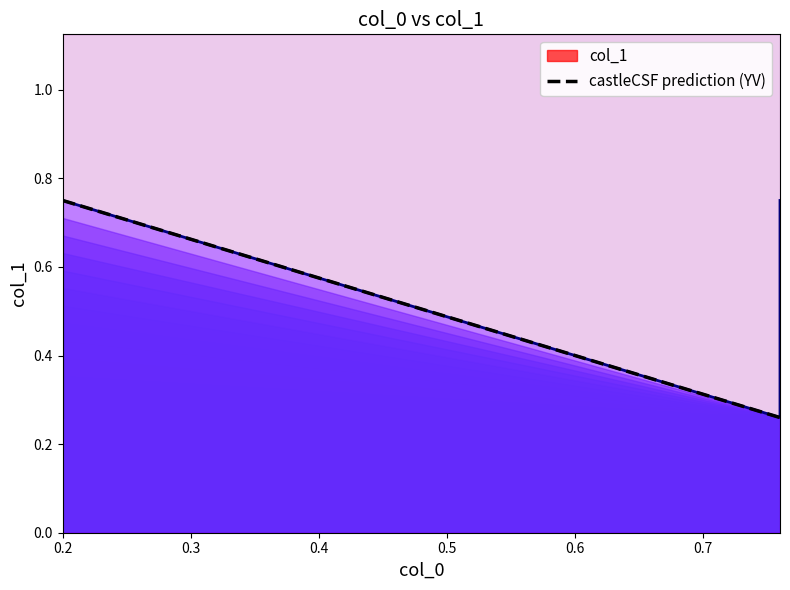

Reading left to right, list all the values displayed in this chart.

0.2=0.8	0.2=0.3	0.76=0.3	0.76=0.8